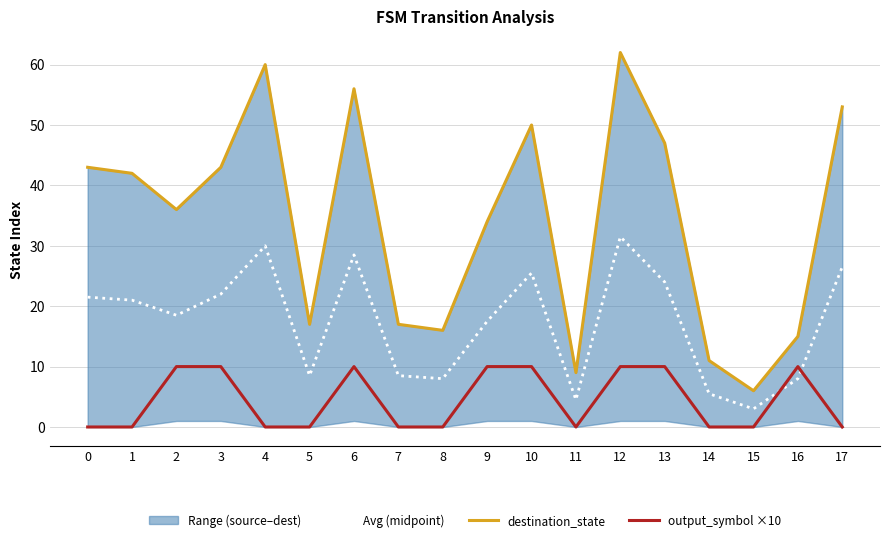

Which category has the highest value across all series?

12